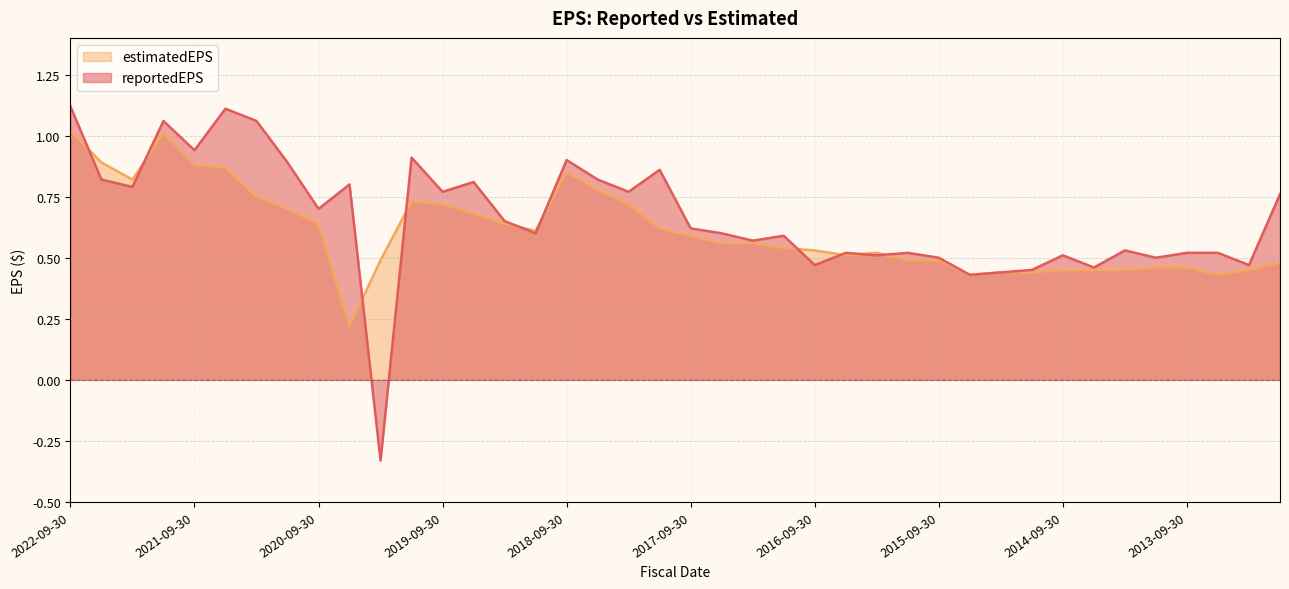

Which category has the highest value in the reportedEPS series?

2022-09-30